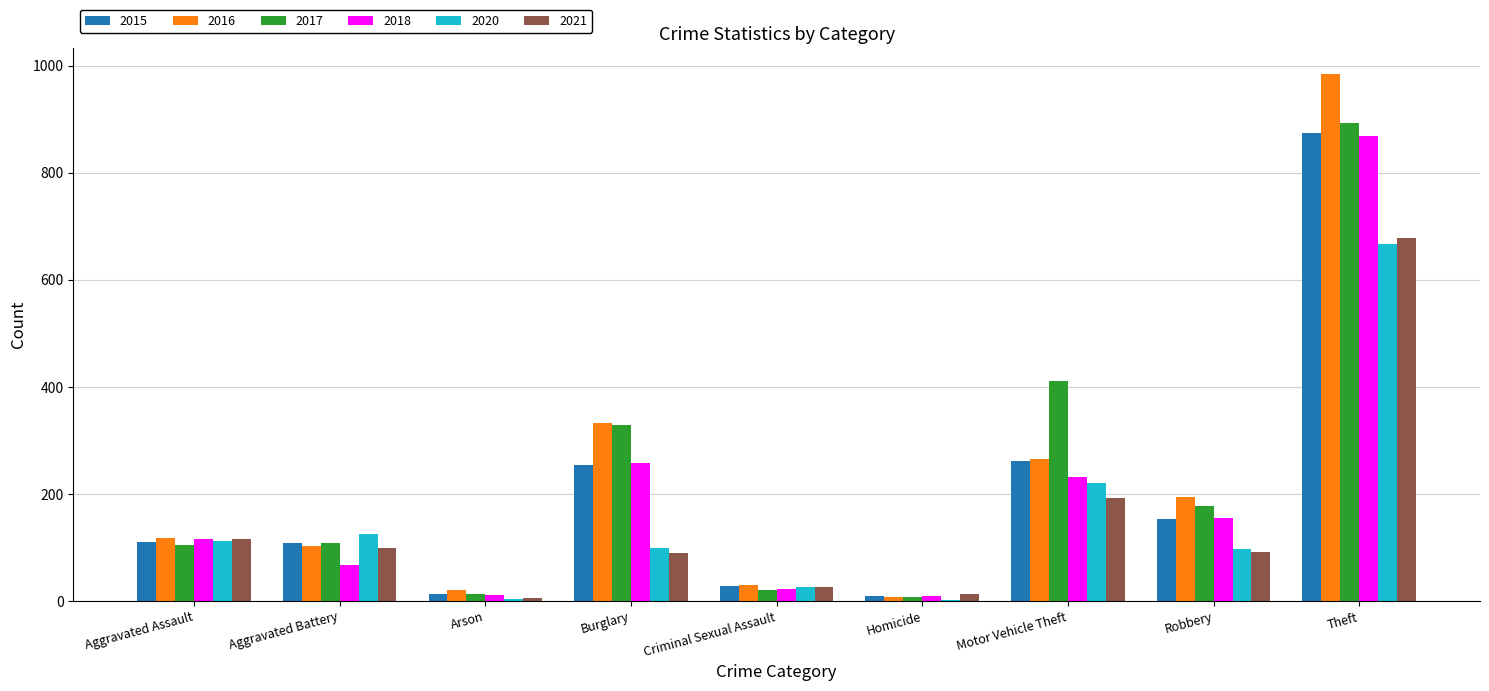

Are the bars horizontal?

No